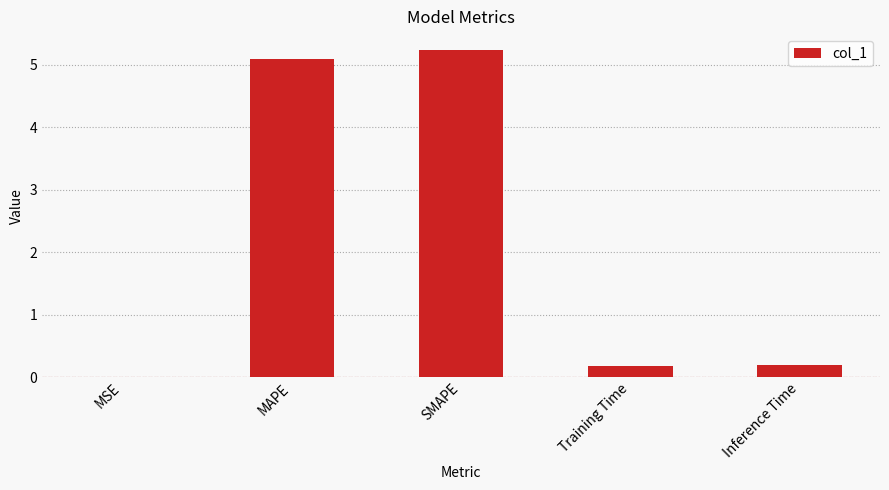

What is the sum of the values at Training Time and MSE?

0.2